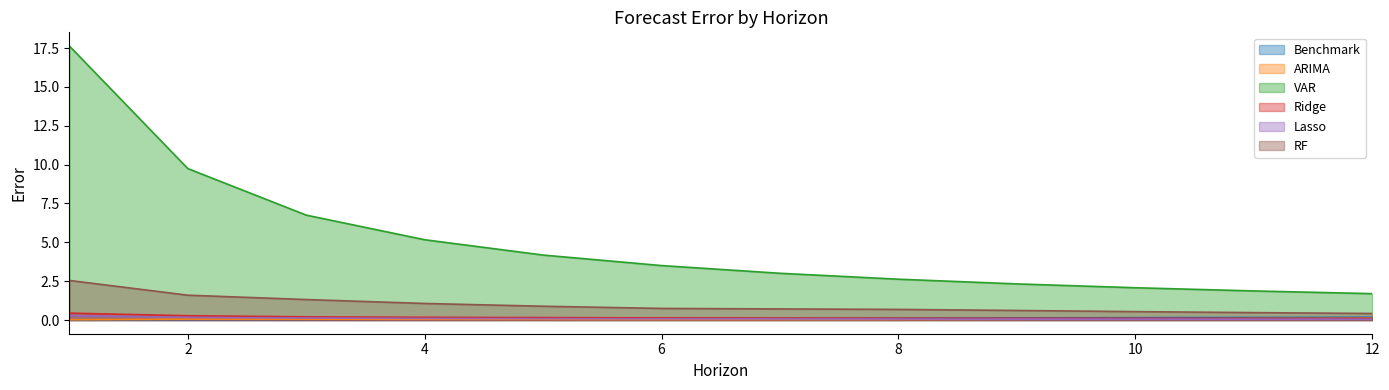

What is the lowest value of the Lasso series?

0.1